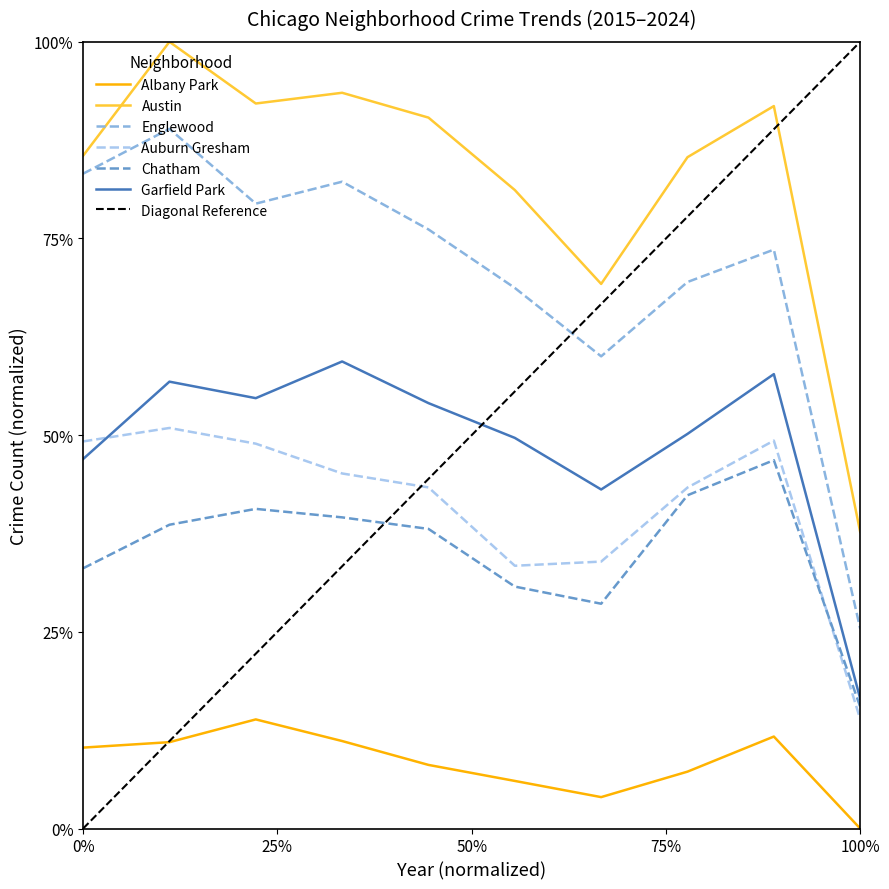

Between 2023 and 2015, which is larger?

2023